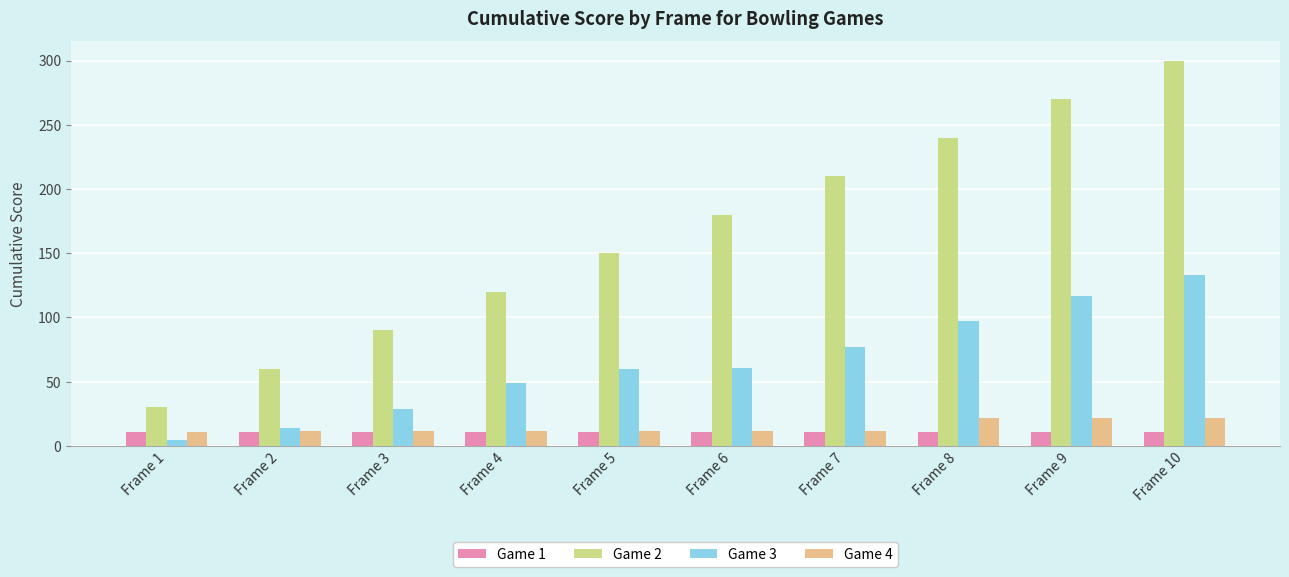

What is the value of the Game 1 bar at the 3rd from the left?

11